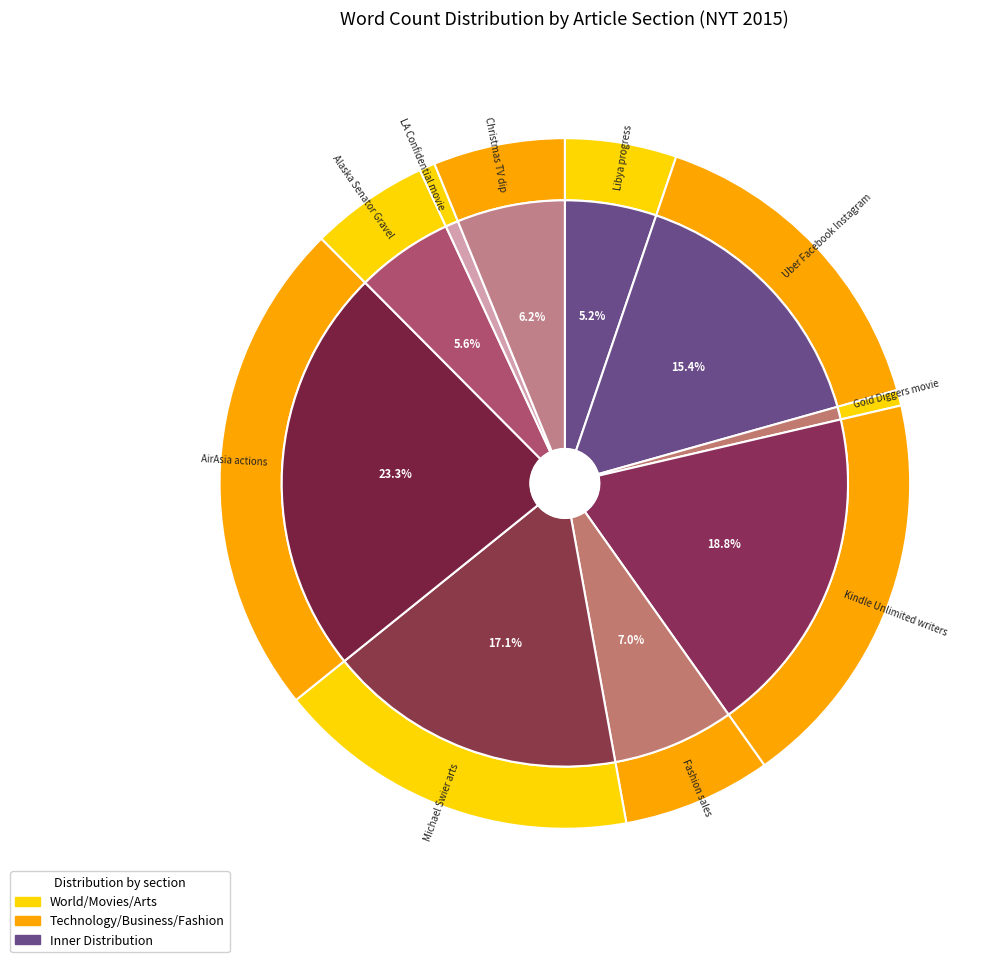

Does Uber Facebook Instagram account for over 50% of the chart?

No